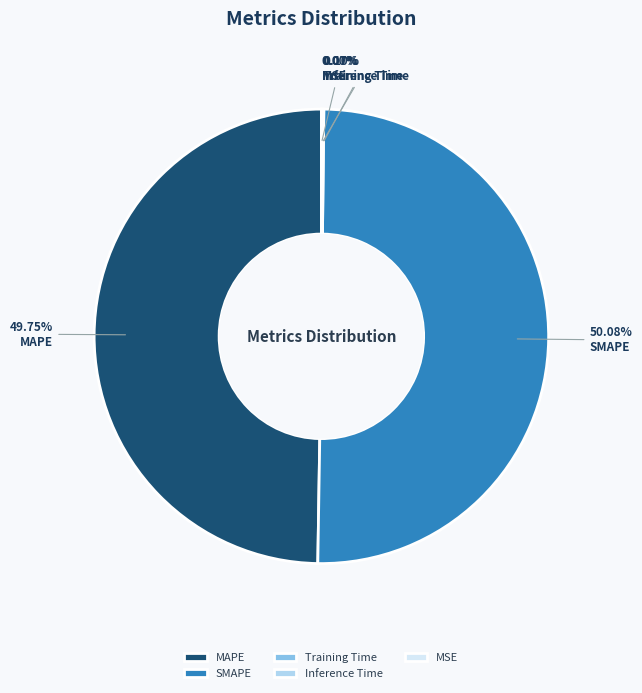

Do SMAPE and MAPE together represent more than half of the pie?

Yes